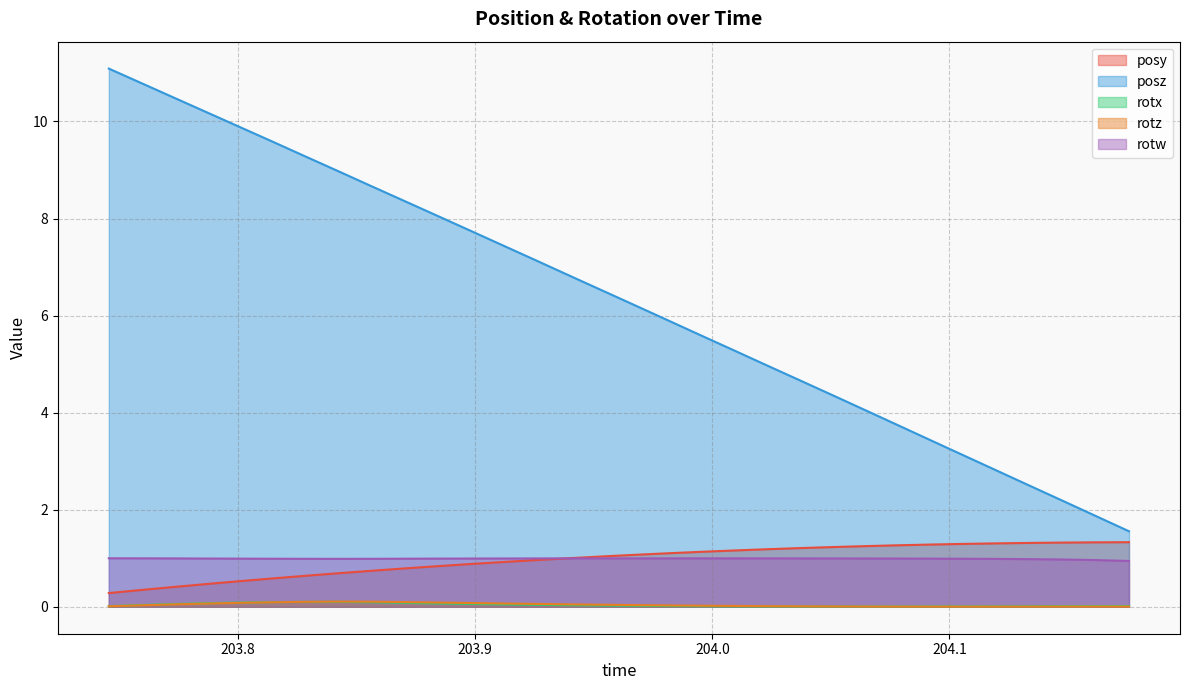

The rotz series shows 0.1 at 203.9398. True or false?

False